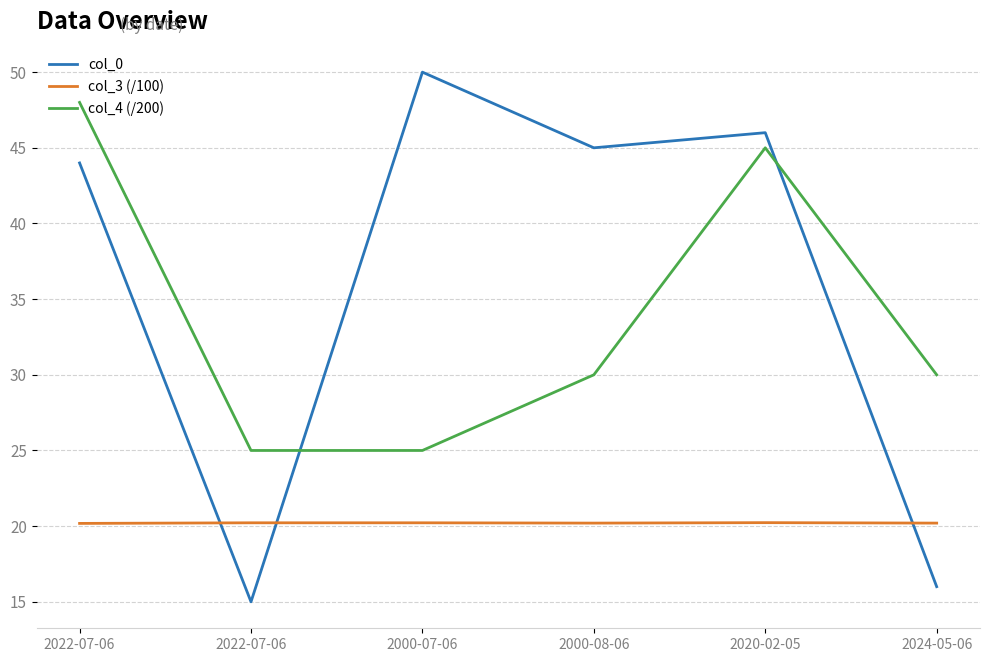

Reading left to right, what are all the values shown in this chart?

col_0: 2022-07-06=44.0	2022-07-06=15.0	2000-07-06=50.0	2000-08-06=45.0	2020-02-05=46.0	2024-05-06=16.0
col_3 (/100): 2022-07-06=20.2	2022-07-06=20.2	2000-07-06=20.2	2000-08-06=20.2	2020-02-05=20.2	2024-05-06=20.2
col_4 (/200): 2022-07-06=48.0	2022-07-06=25.0	2000-07-06=25.0	2000-08-06=30.0	2020-02-05=45.0	2024-05-06=30.0